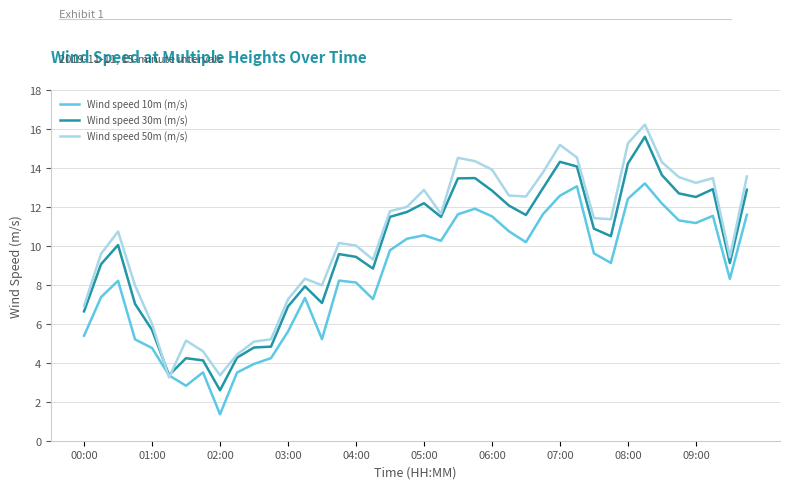

Count the number of categories in the chart.

40